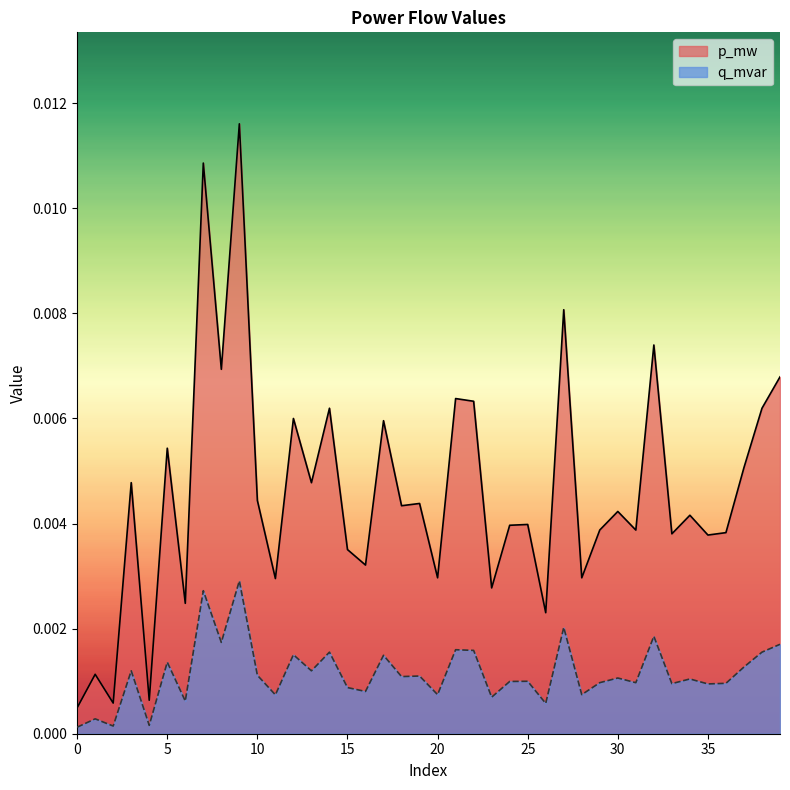

List the series in order of their peak value, lowest first.

q_mvar, p_mw